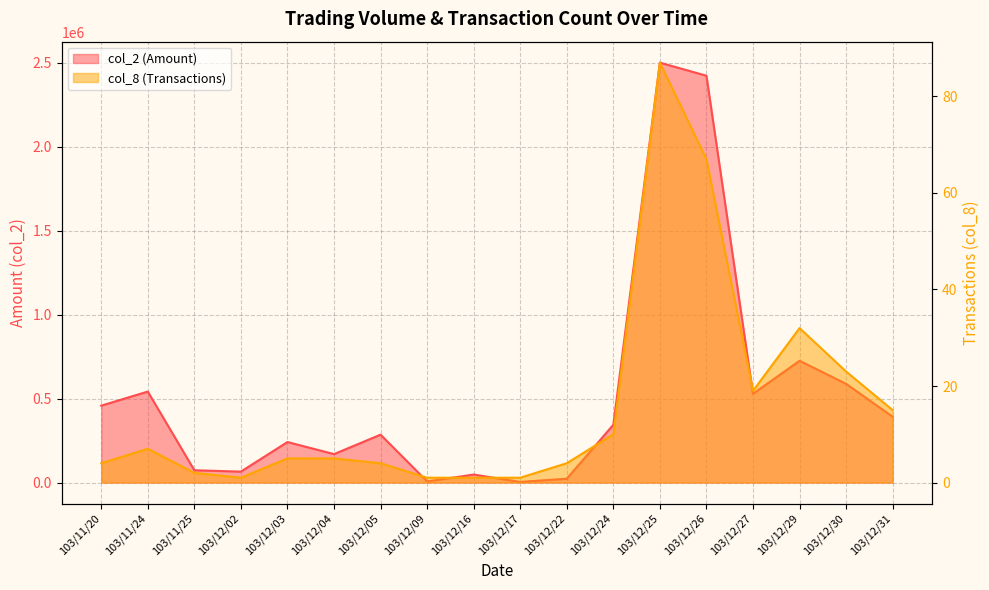

Which series changed the most between 103/12/02 and 103/12/09?

col_2